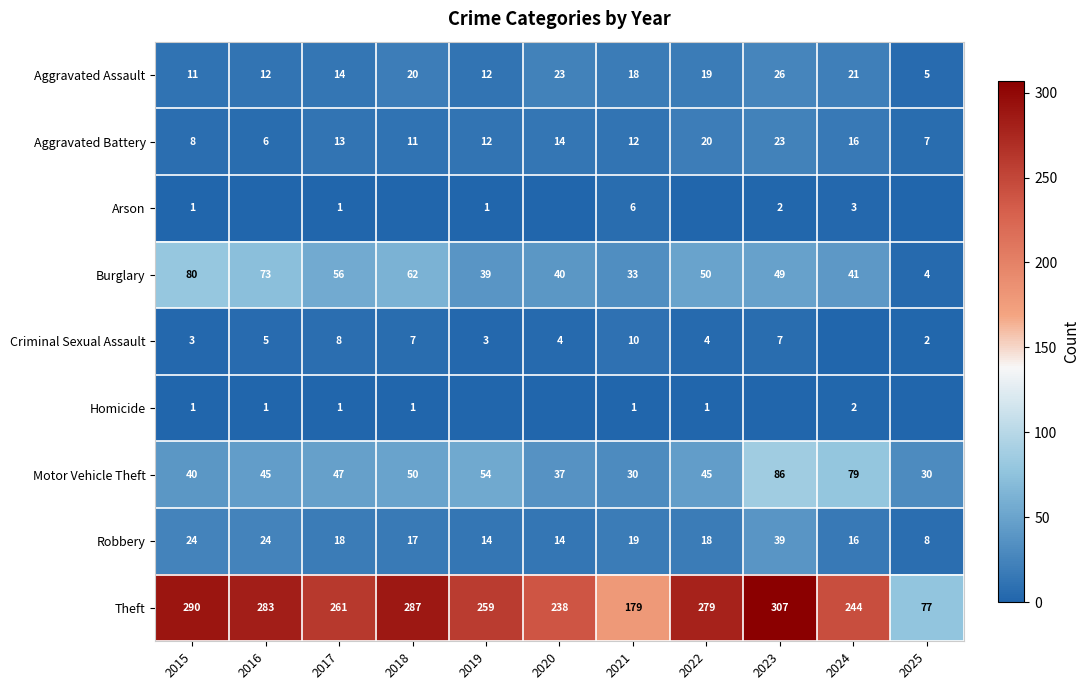

What is the maximum value for Aggravated Assault?

26